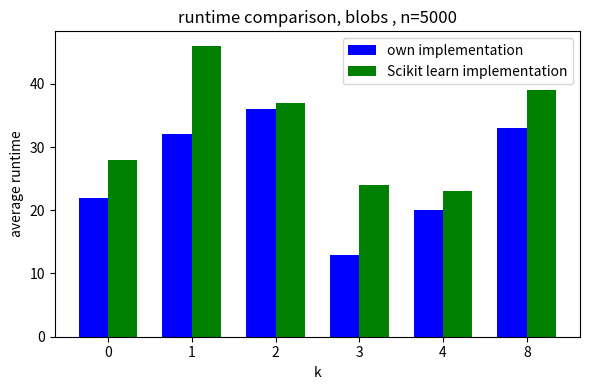

Read the own implementation value at 1.

32